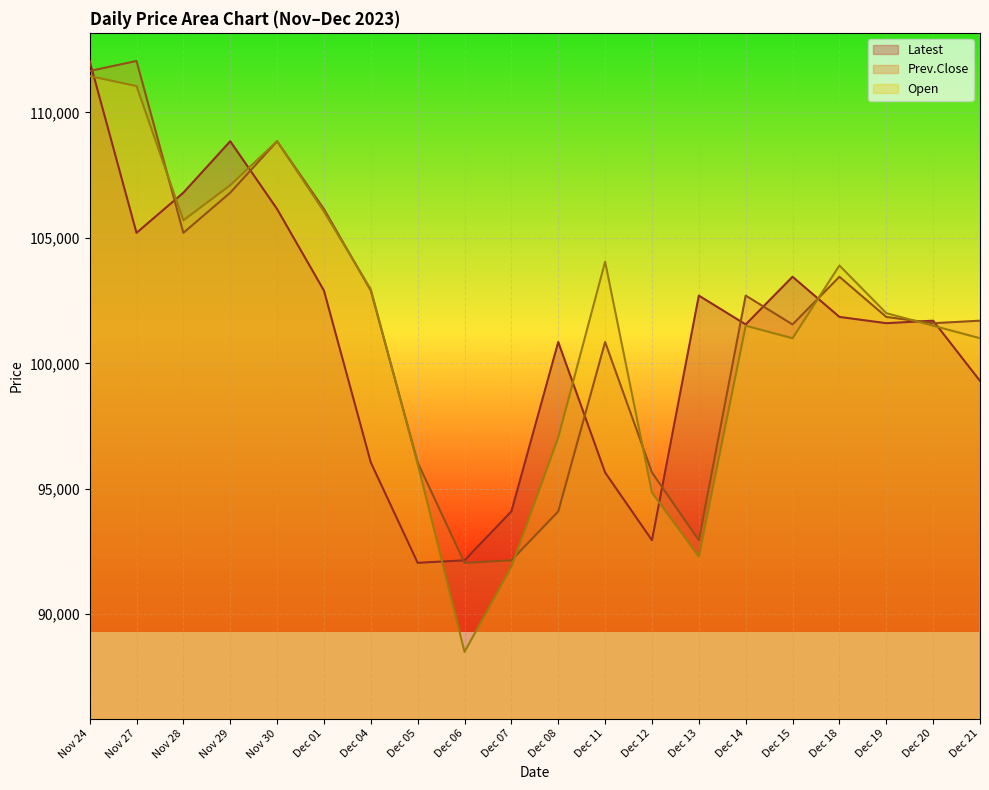

Where is Prev.Close nearest to the value 102050?

Dec 19